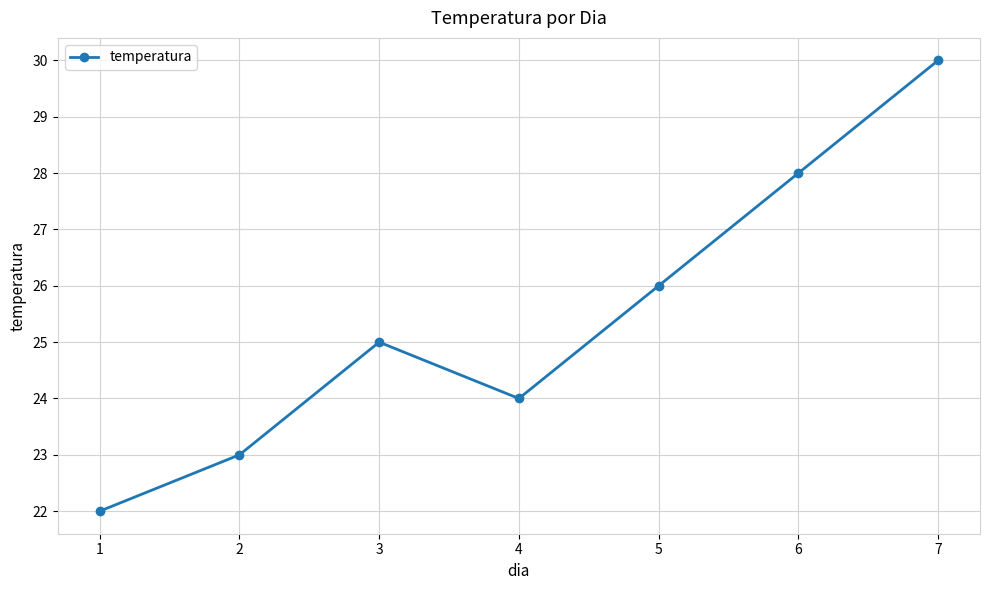

What is the ratio of the value at 5 to the value at 2?

1.1